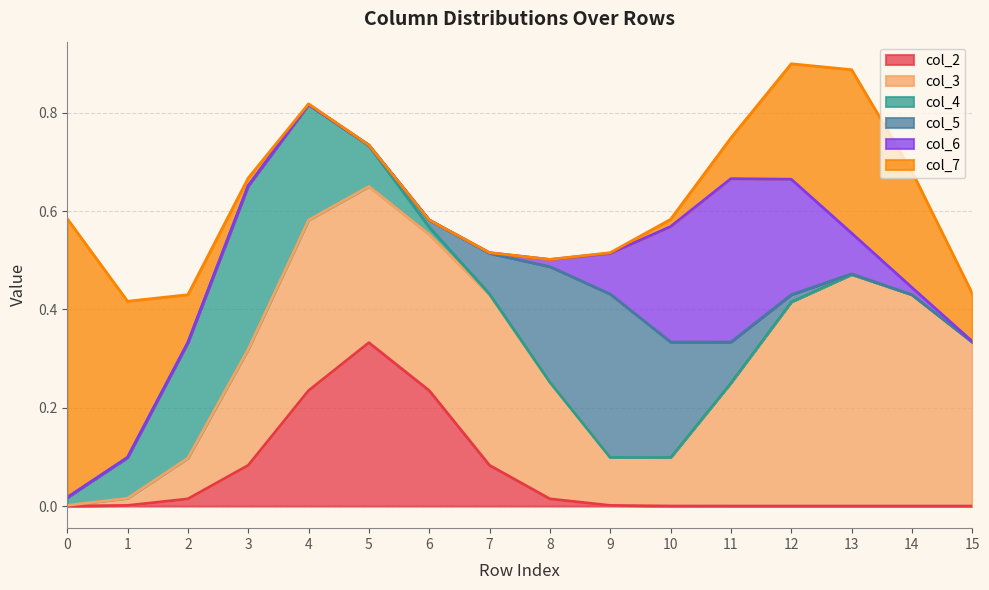

Count the number of data series in this chart.

6